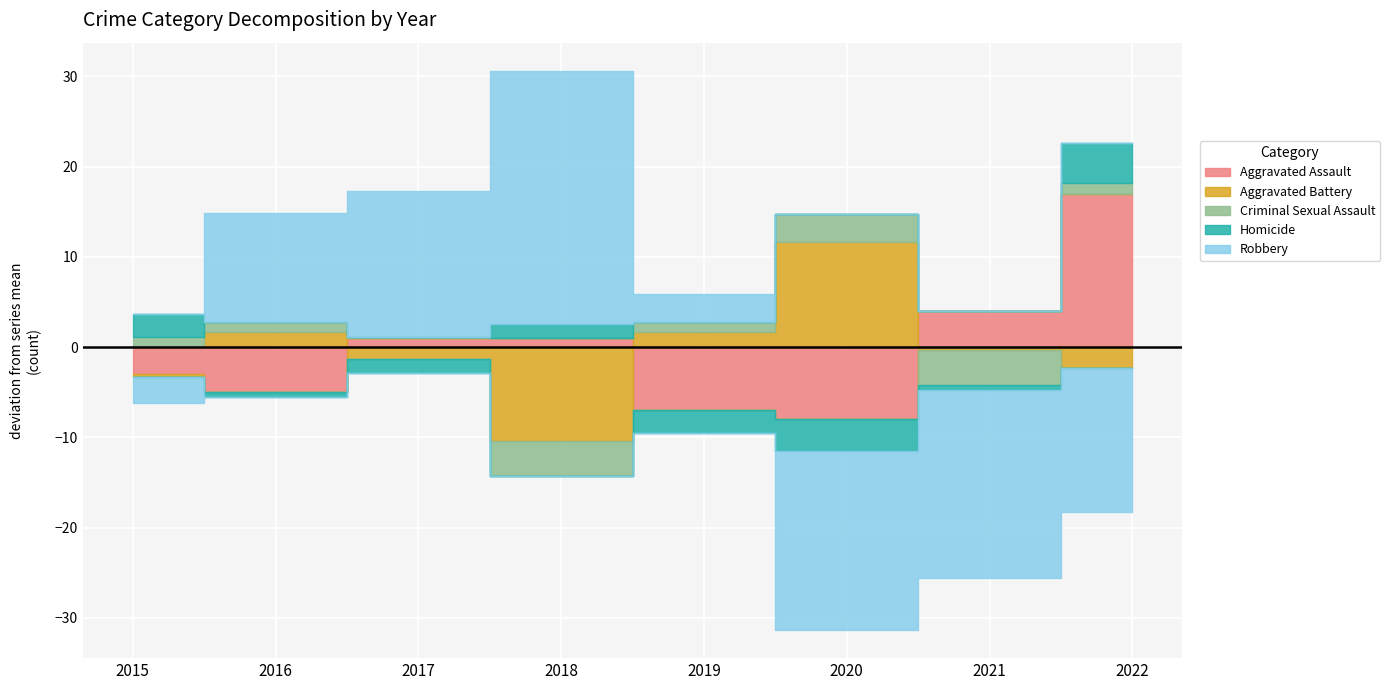

Count the number of data series in this chart.

5